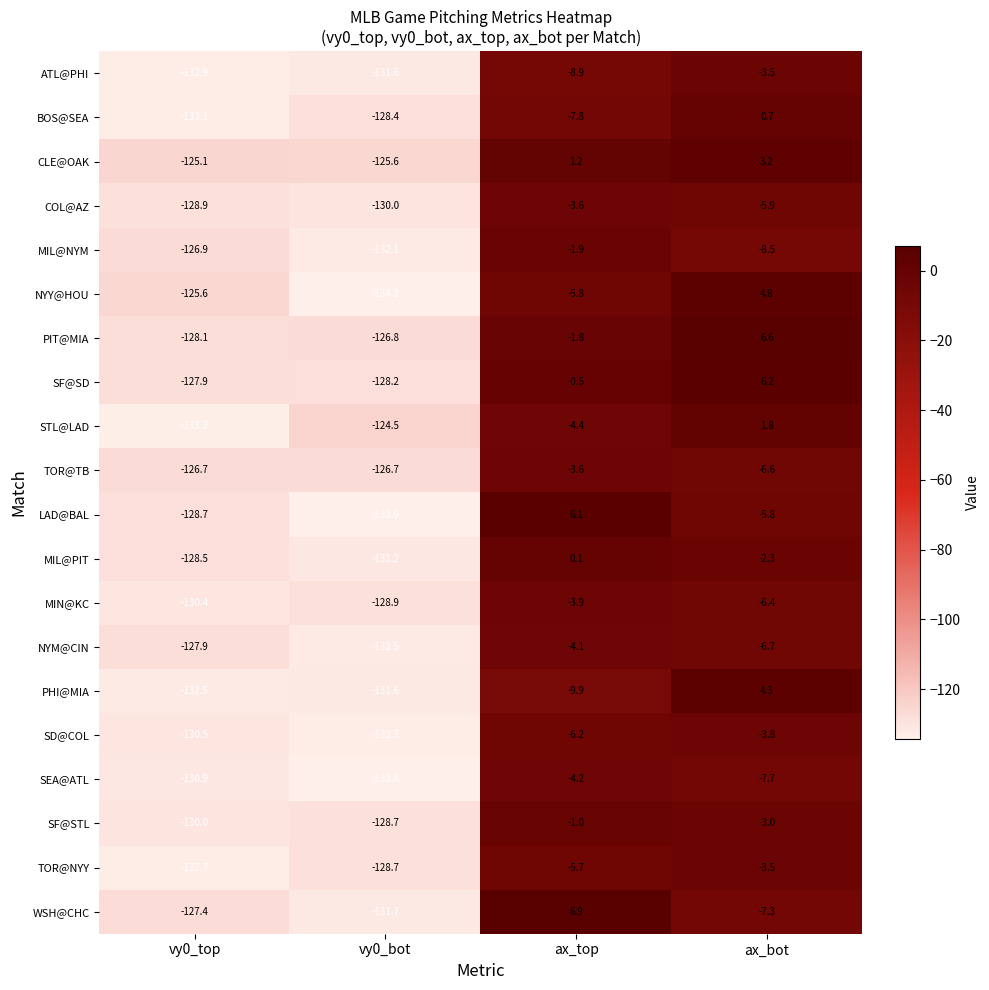

Between vy0_top and vy0_bot, which series saw the biggest shift?

STL@LAD